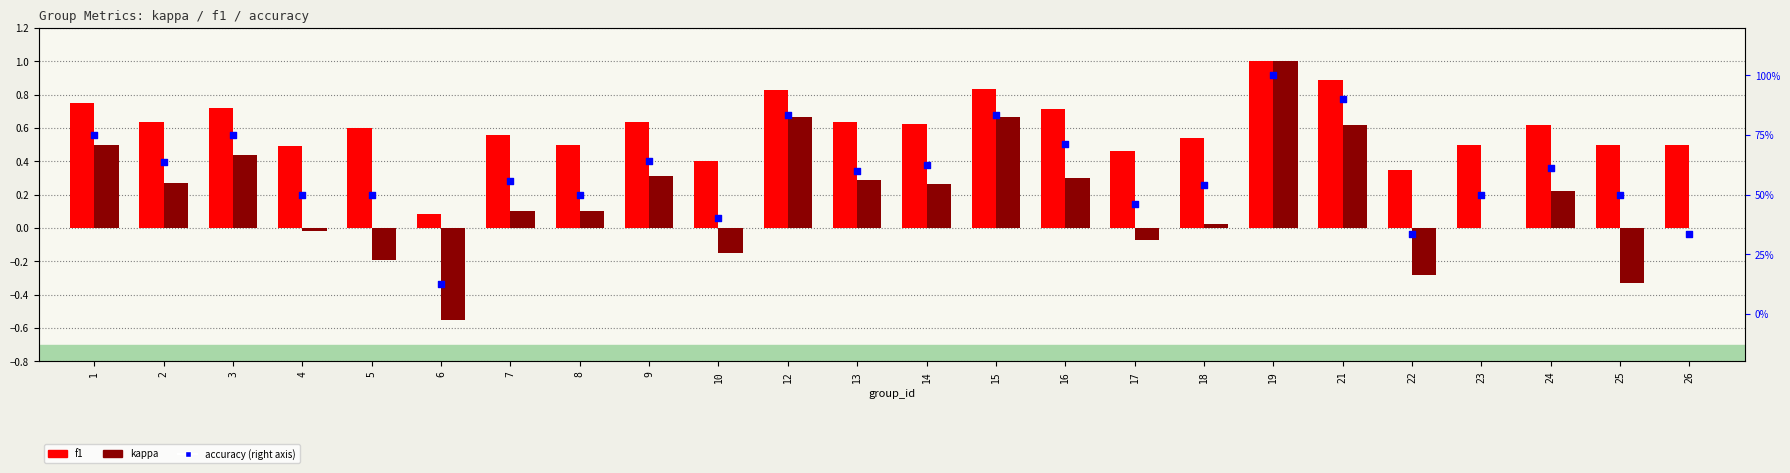

Is the value of accuracy at 21 greater than the value of f1 at 5?

Yes